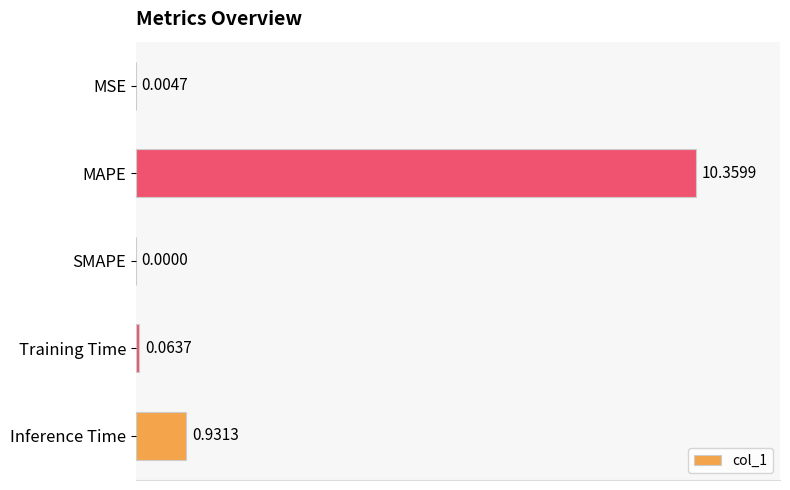

How many data points does each series have?

5